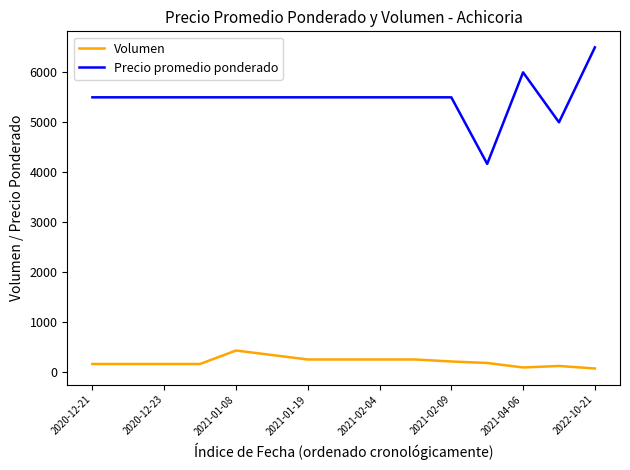

Which series has the widest spread of values?

Precio promedio ponderado